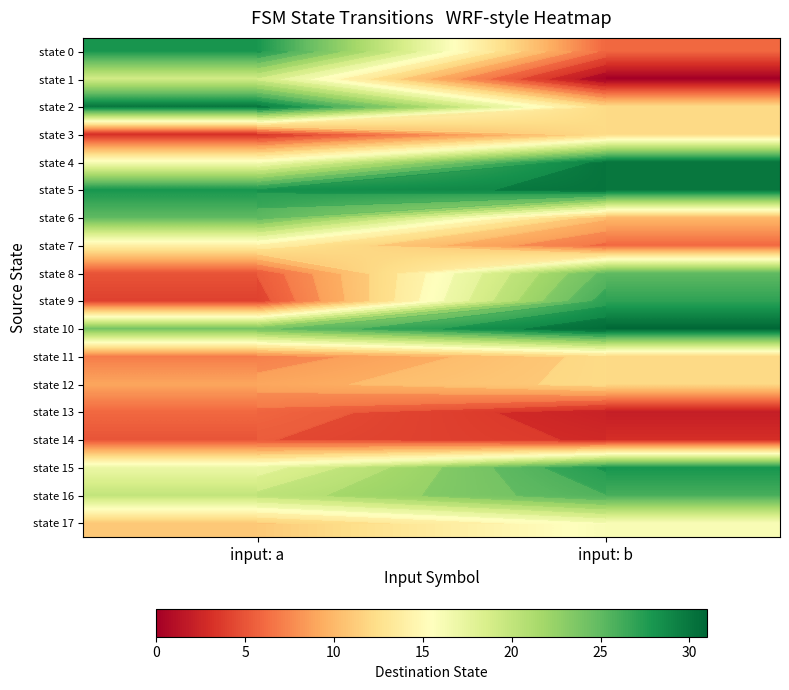

What is the difference between the state 0 values at input: b and input: a?

22